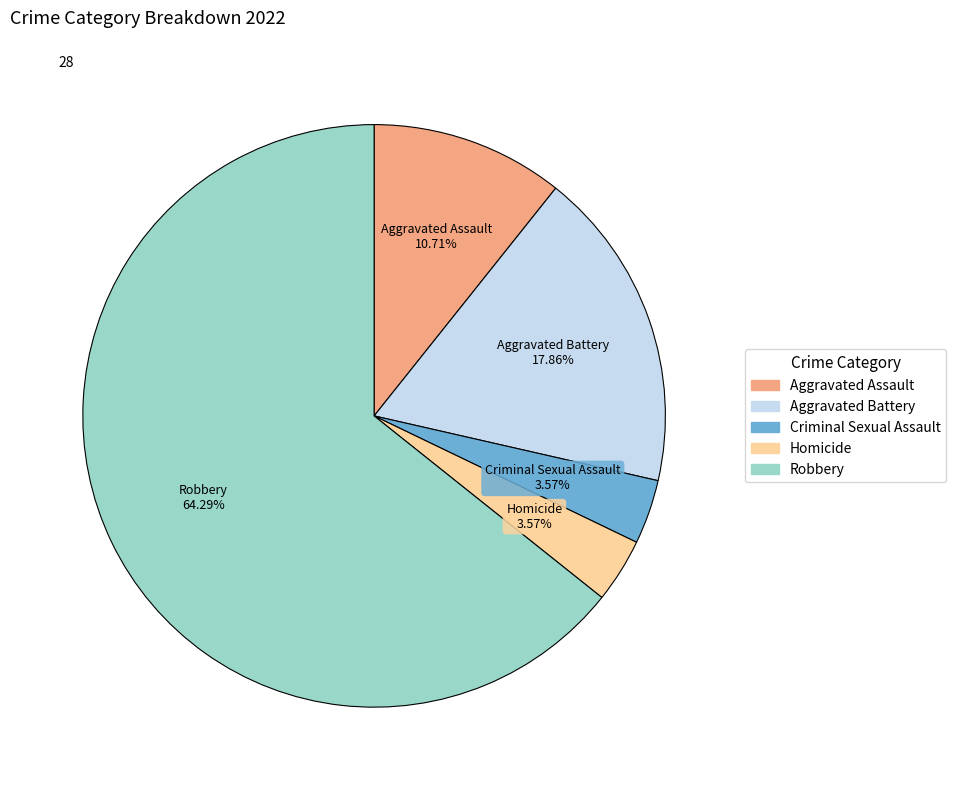

The Aggravated Battery slice represents 18% of the pie. True or false?

True